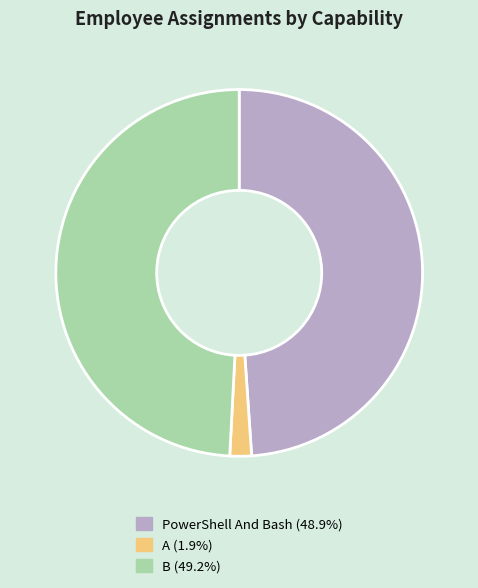

What is the smallest slice in the pie chart?

A